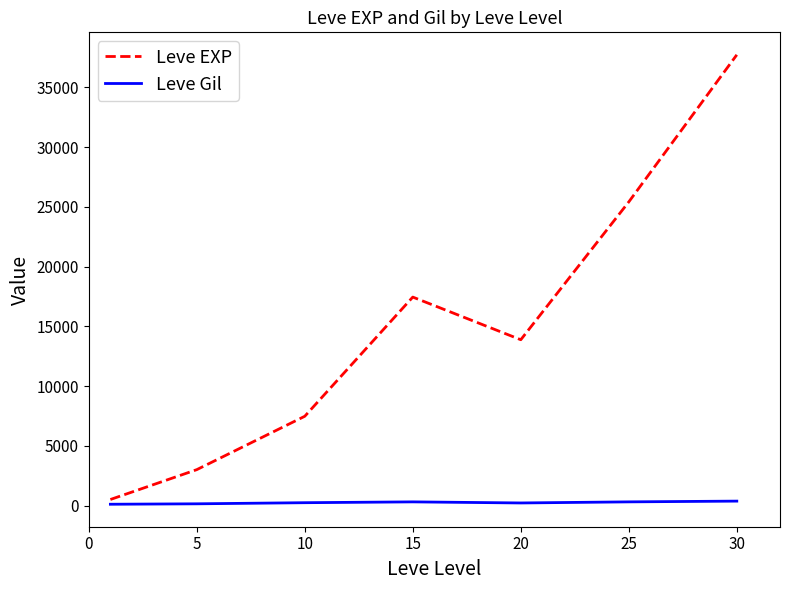

Rank the series by their maximum value, from highest to lowest.

Leve EXP, Leve Gil